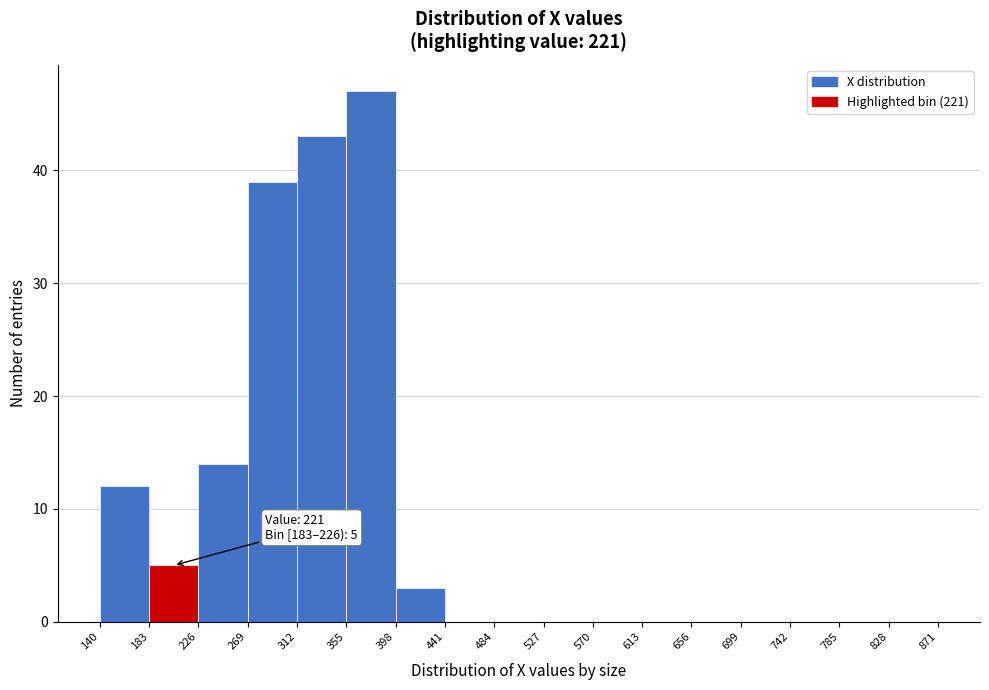

Which range on the x-axis has the tallest bar?

355 to 398